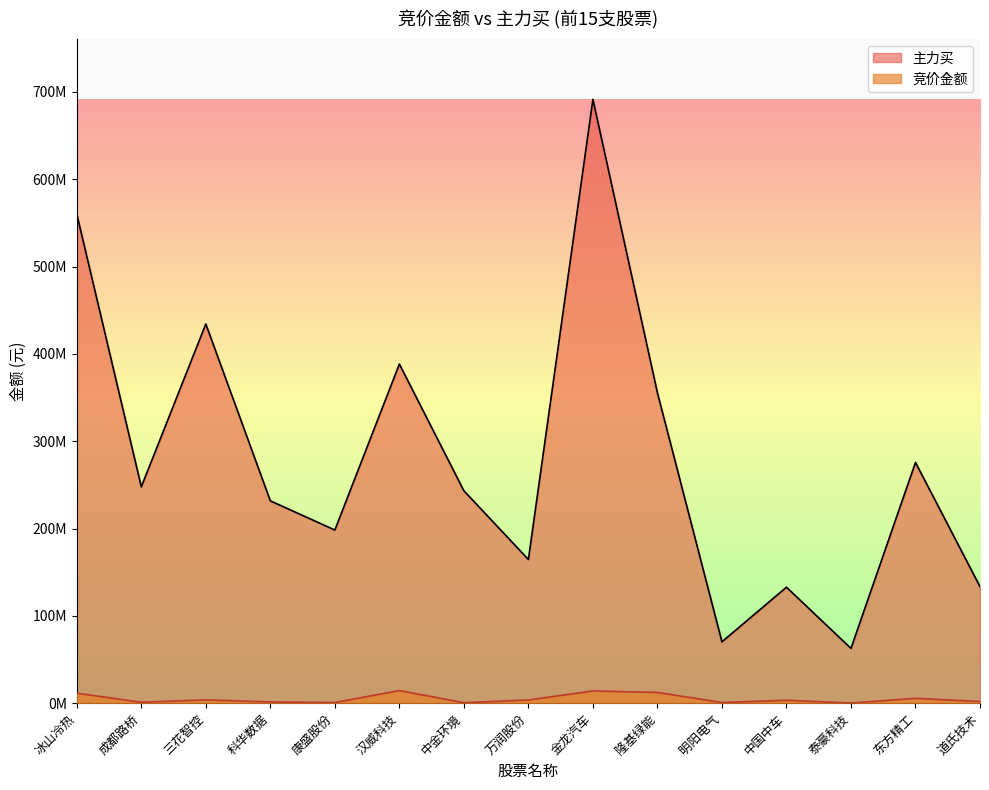

True or false: 主力买 has more than 1 interior local peaks.

True